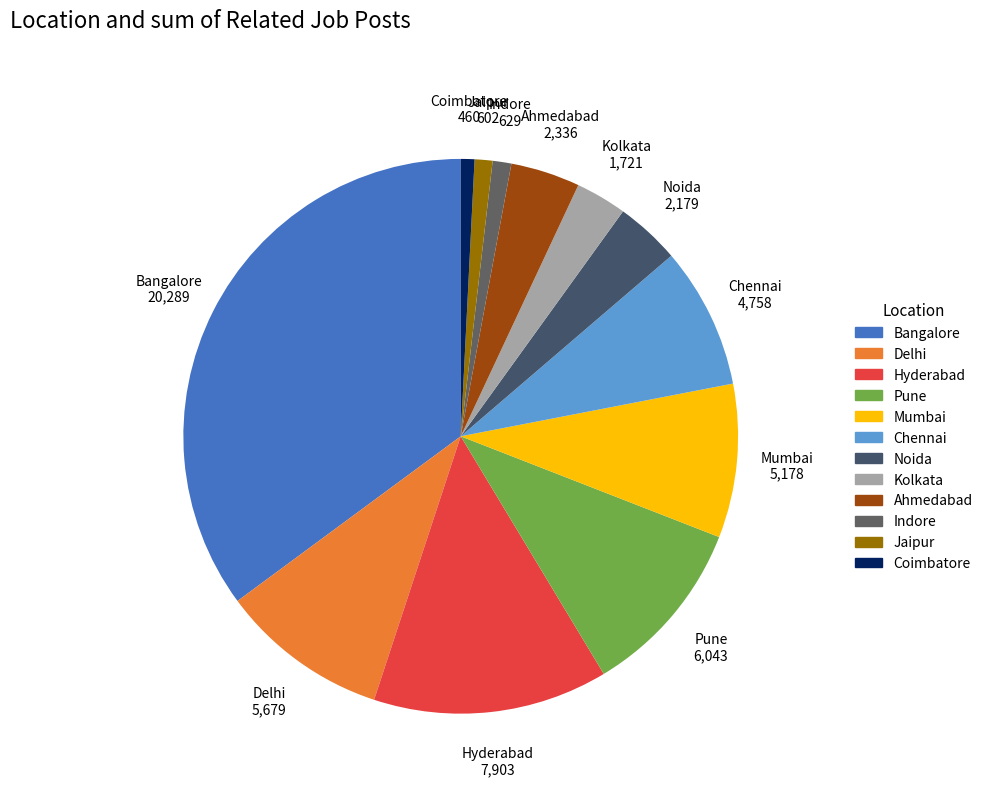

What is the largest slice in the pie chart?

Bangalore